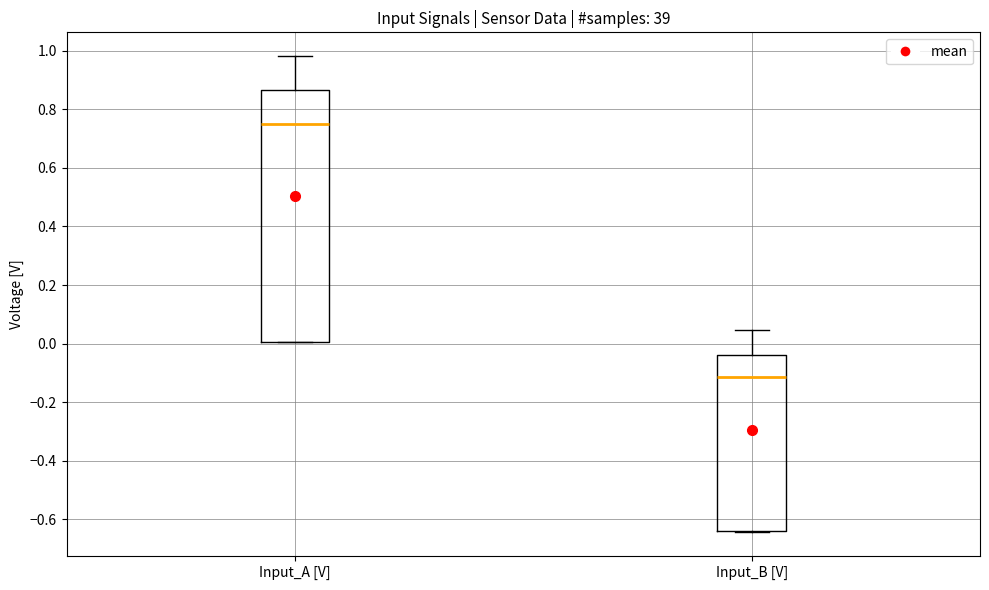

Reading left to right, read every box against the y-axis: the position of its median line, the range the box covers, and the ends of its whiskers. The values are not printed on the chart, so give them approximately, as read against the axis.

Input_A [V]: median 0.76, box 0.00 to 0.86, whiskers 0.00 to 0.98
Input_B [V]: median -0.12, box -0.64 to -0.04, whiskers -0.64 to 0.04